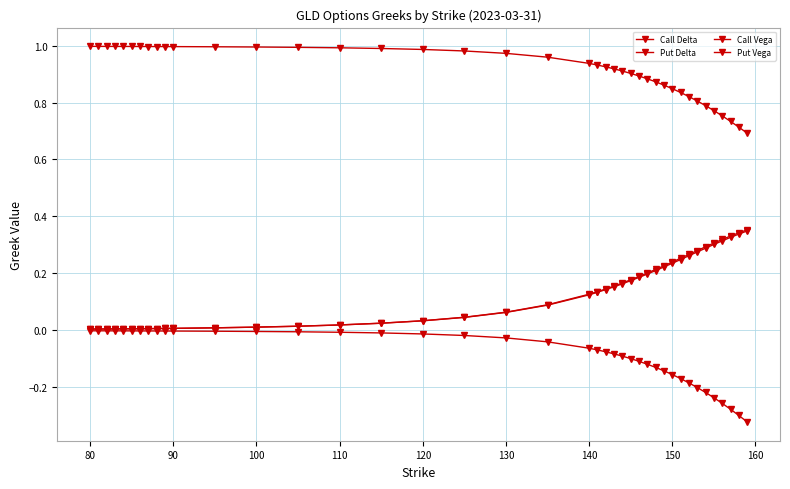

Which series has the widest spread of values?

Put Vega